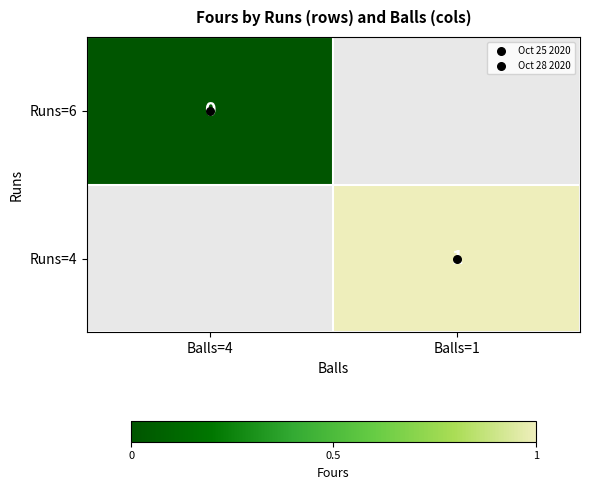

The Runs=6 series shows 0.0 at Balls=4. True or false?

True